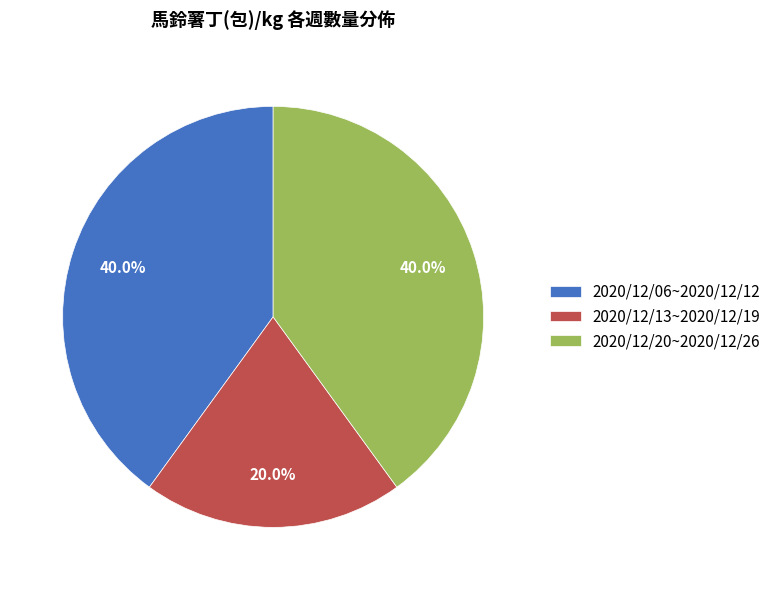

How many slices are in this pie chart?

3